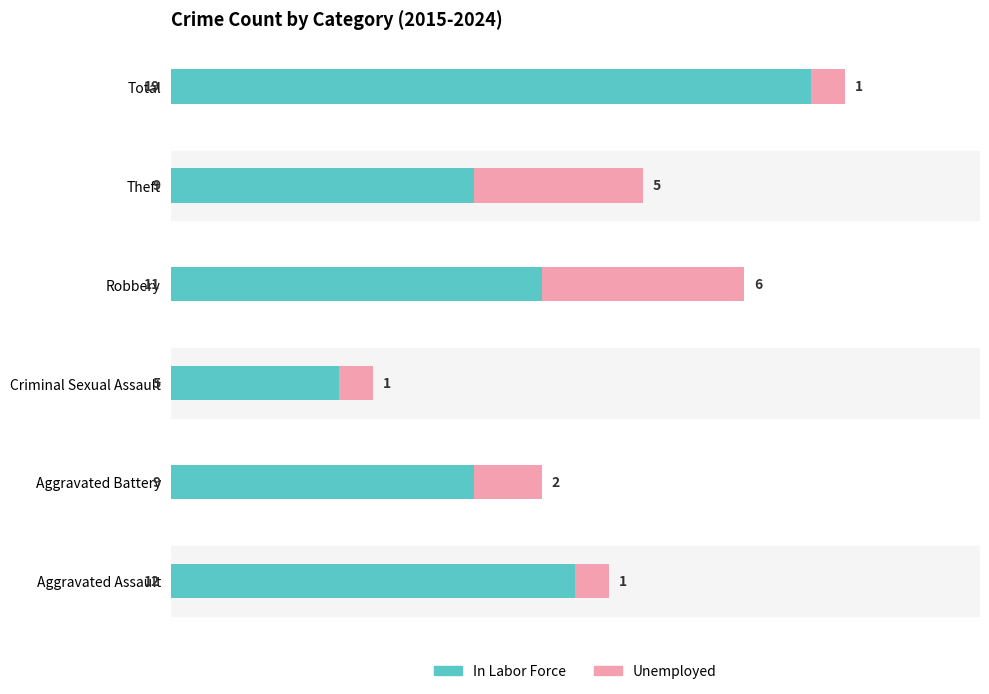

How many data points in In Labor Force are less than 11?

3